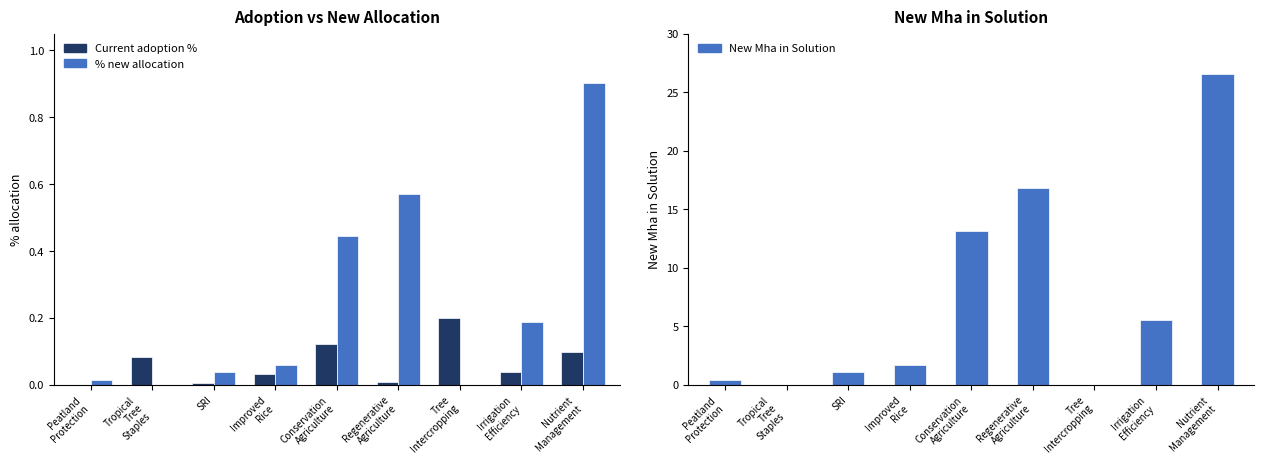

At which category is the sum across all series the highest?

Nutrient
Management